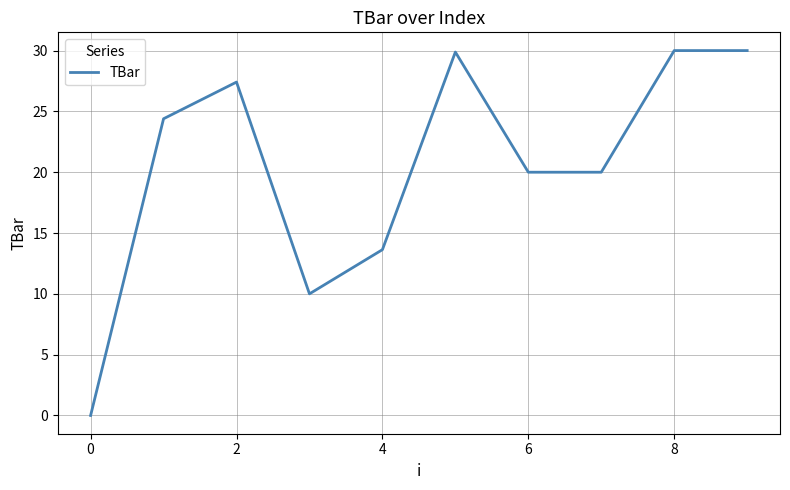

What is the greatest value displayed?

30.0